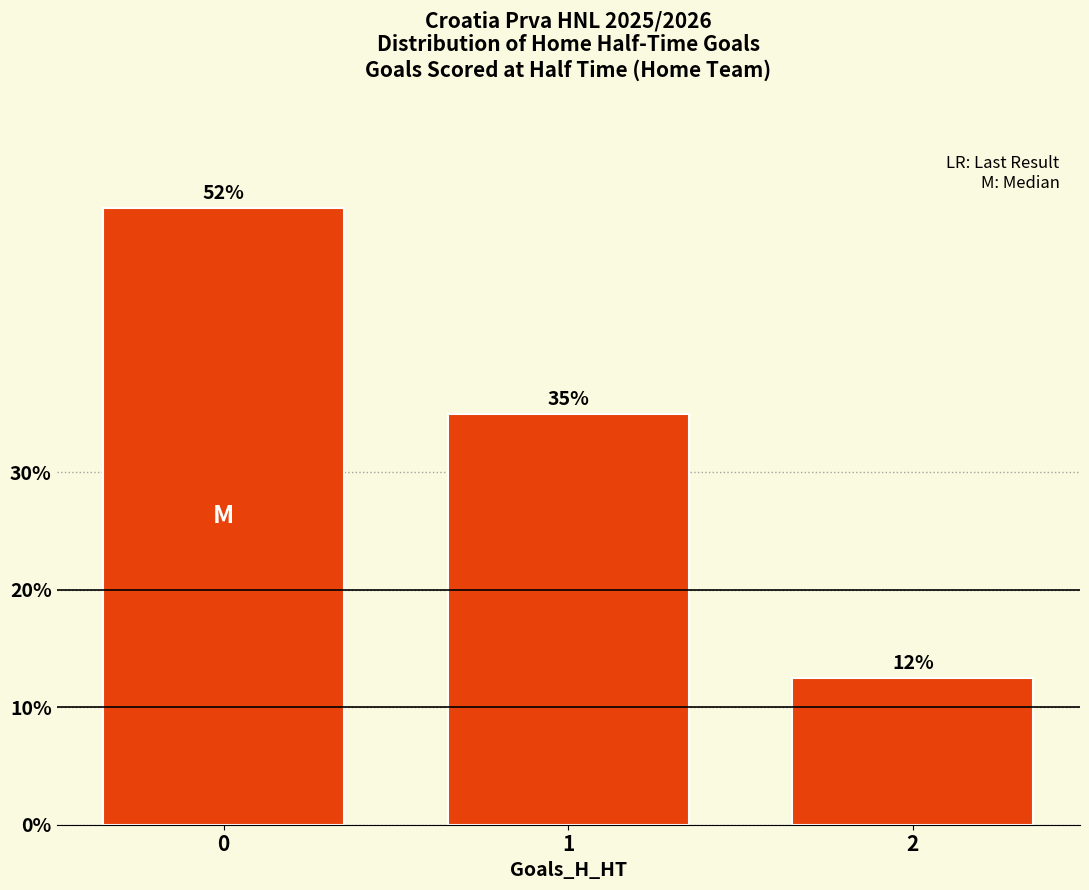

What is the value of the 1st bar from the left?

52.5